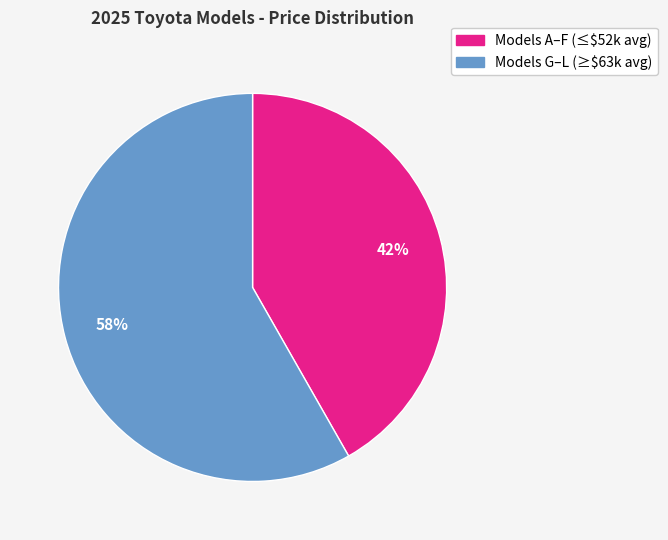

To the nearest percent, what is the average slice percentage?

50%